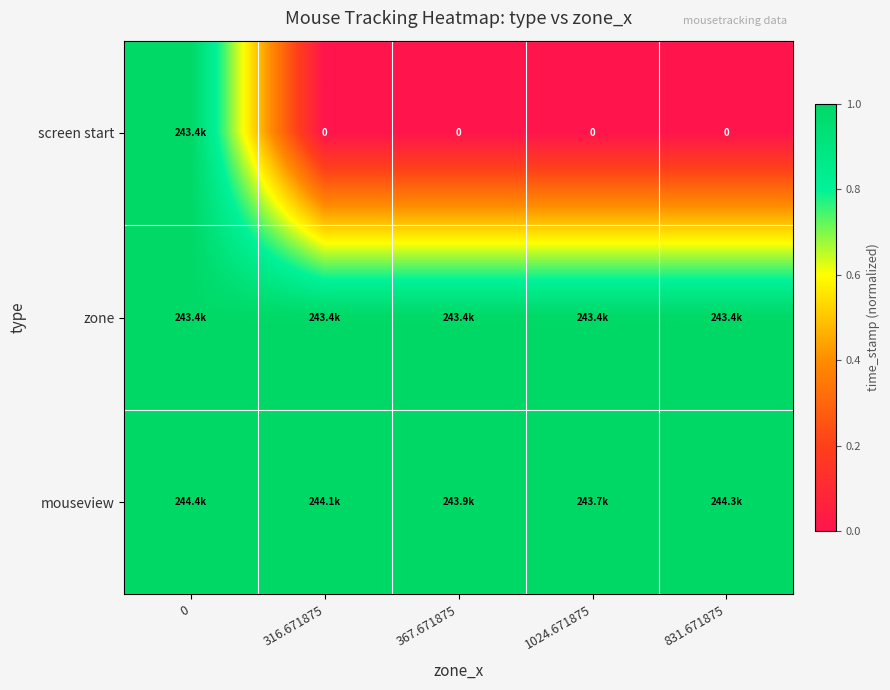

Is it true that zone equals 1.0 at 316.671875?

True